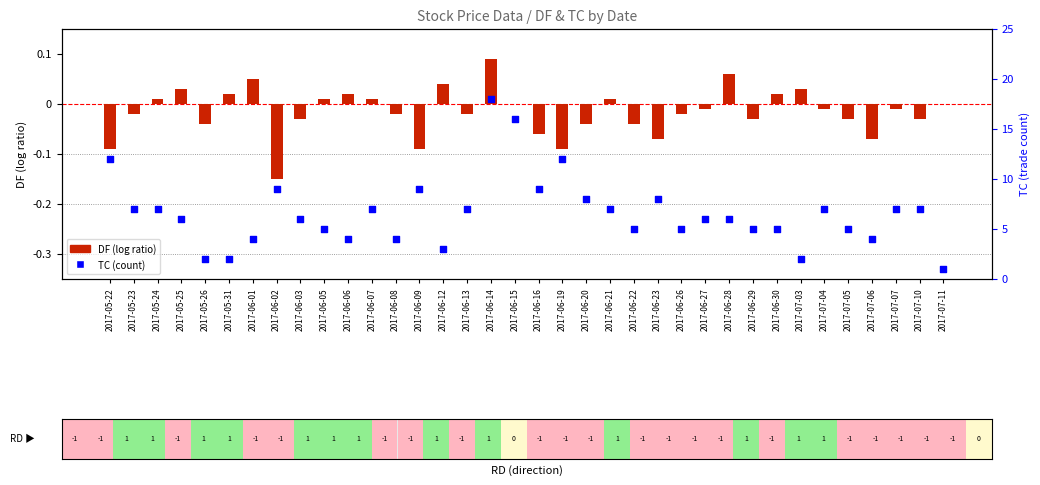

What are all the series names shown in the legend?

DF (log ratio), TC (count)